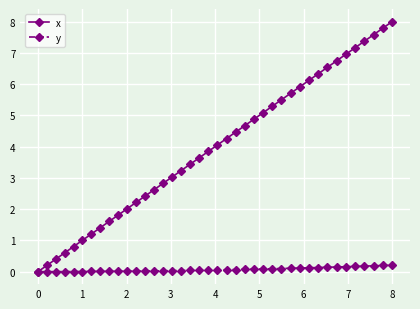

What is the value of the x point at the 10th from the left?

1.8